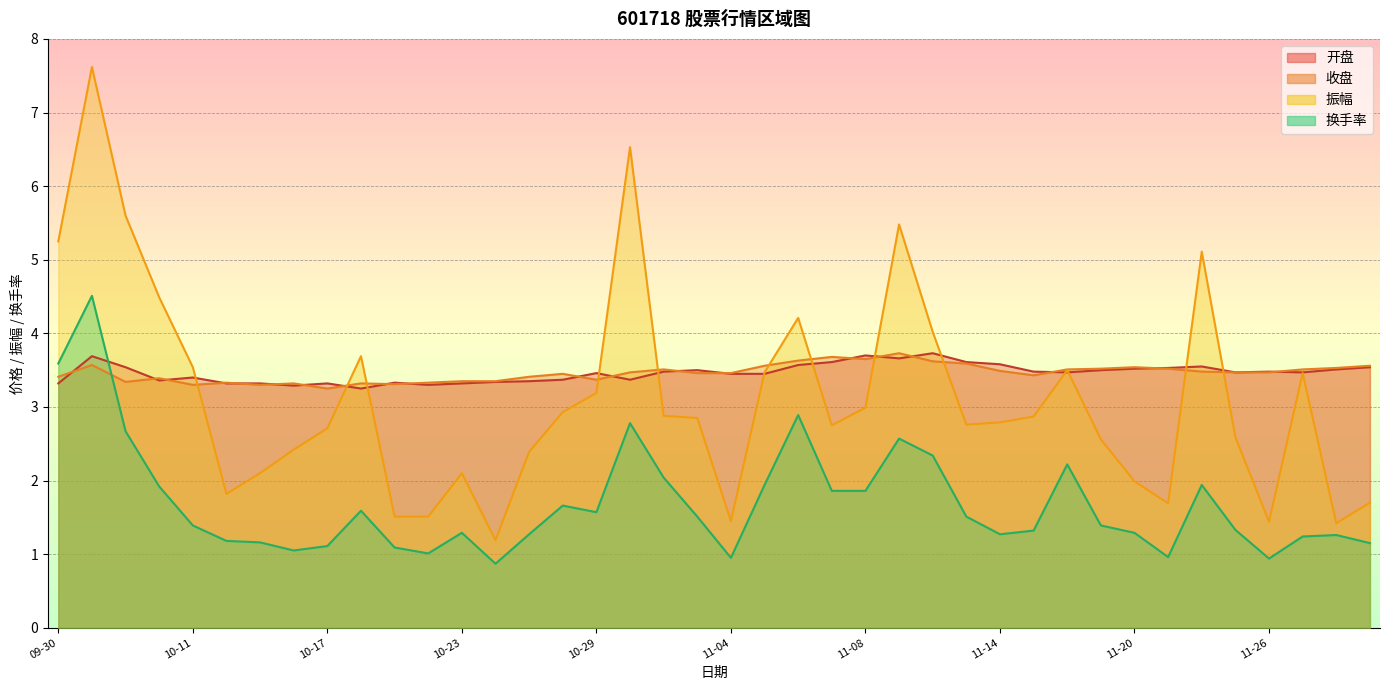

At which label does 换手率 reach its peak?

2024-10-08